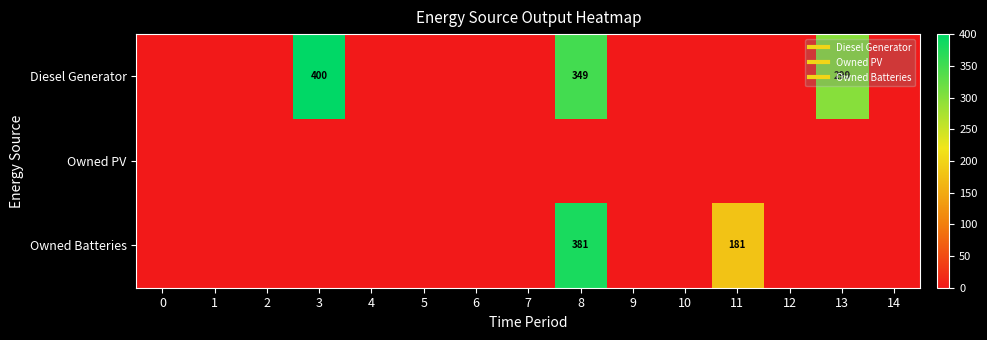

What is the maximum value shown in the chart?

400